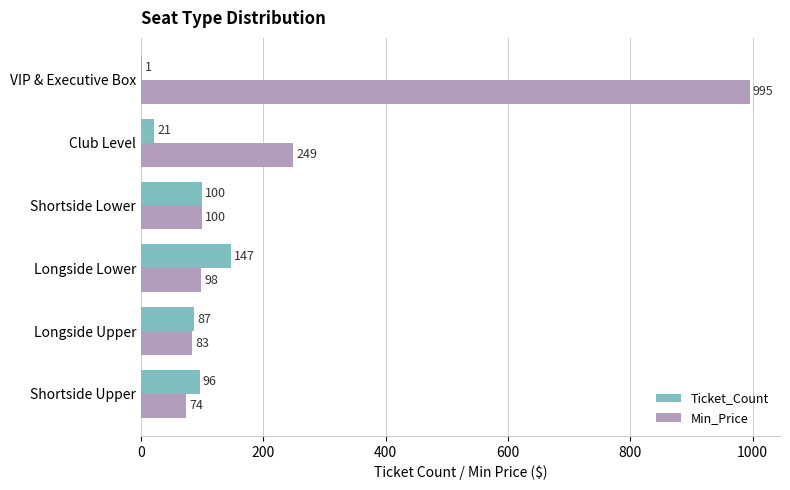

What is the sum of the Ticket_Count values at Shortside Upper and Shortside Lower?

196